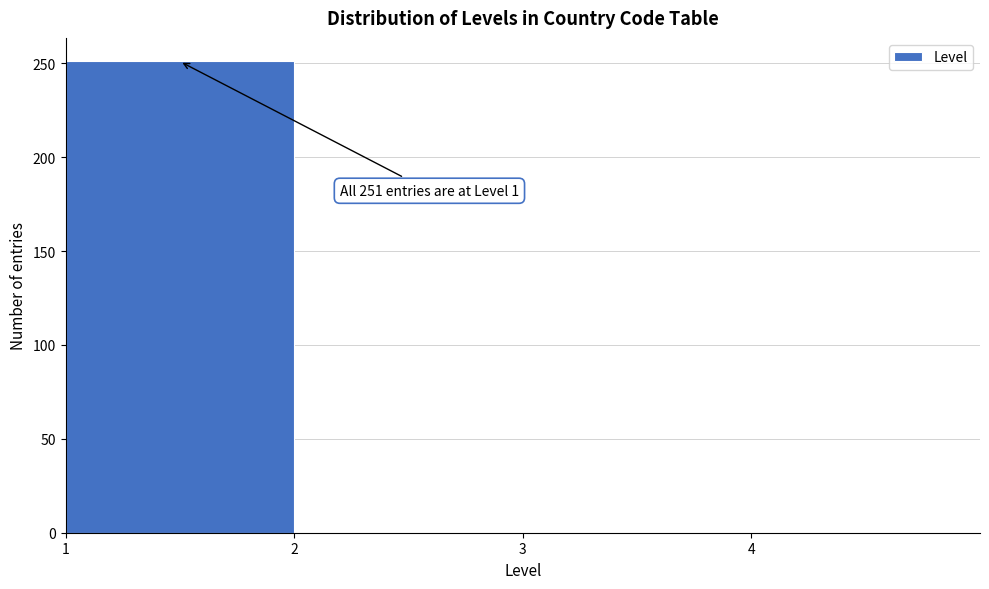

Over which range of the x-axis is the bar tallest?

1 to 2